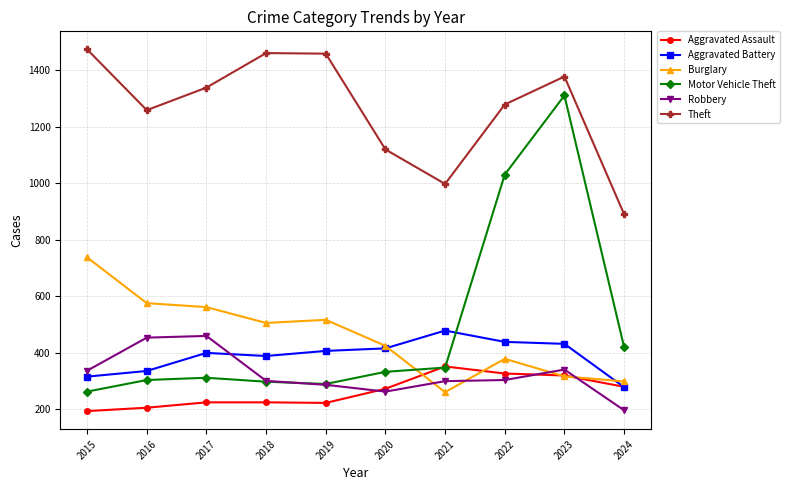

At which category is the sum across all series the highest?

2023